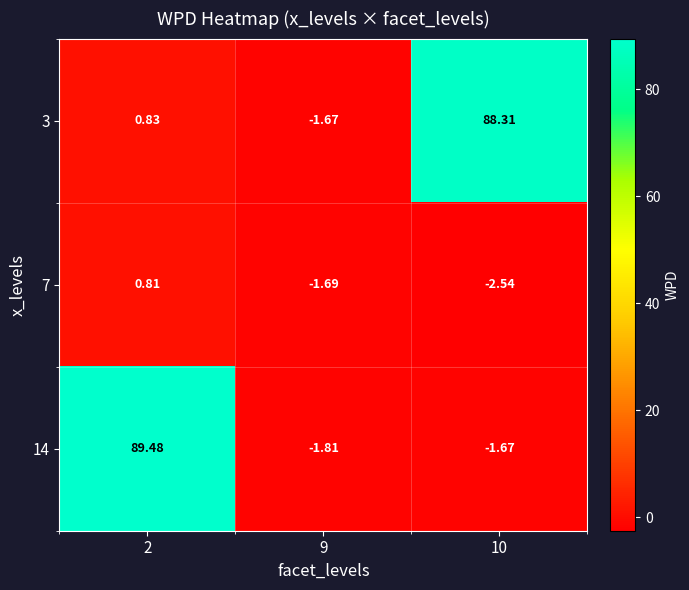

How many categories are shown in the chart?

3